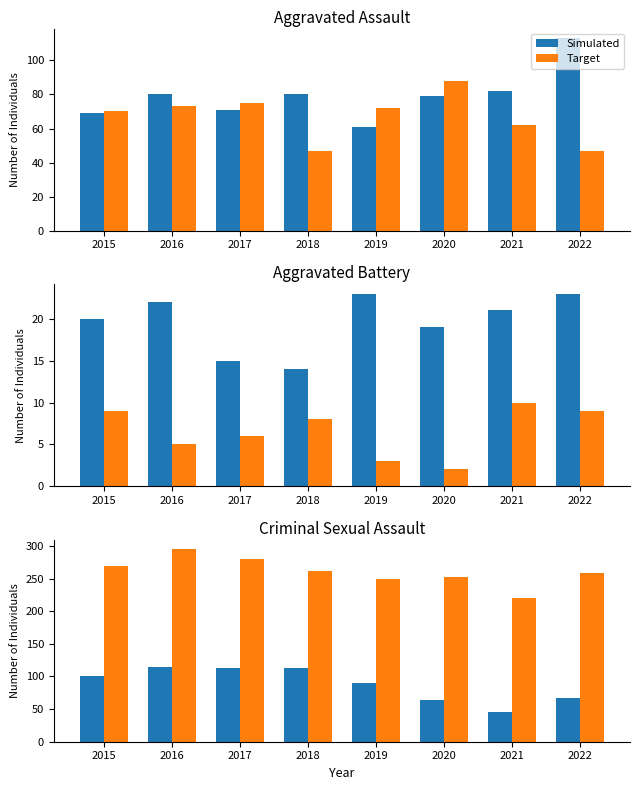

Rank the series by their maximum value, from lowest to highest.

Simulated, Target